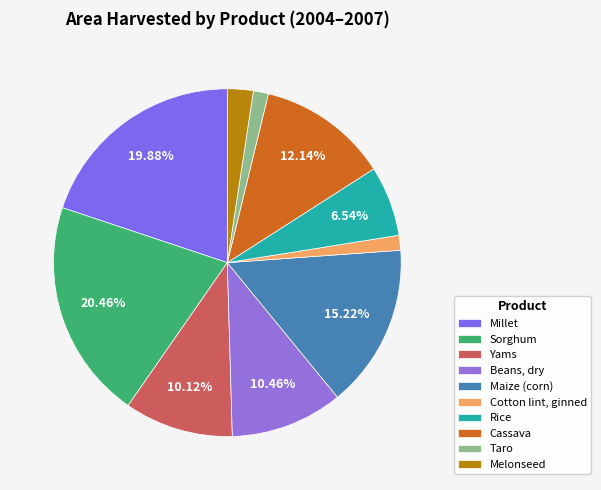

How many segments does this pie chart have?

10